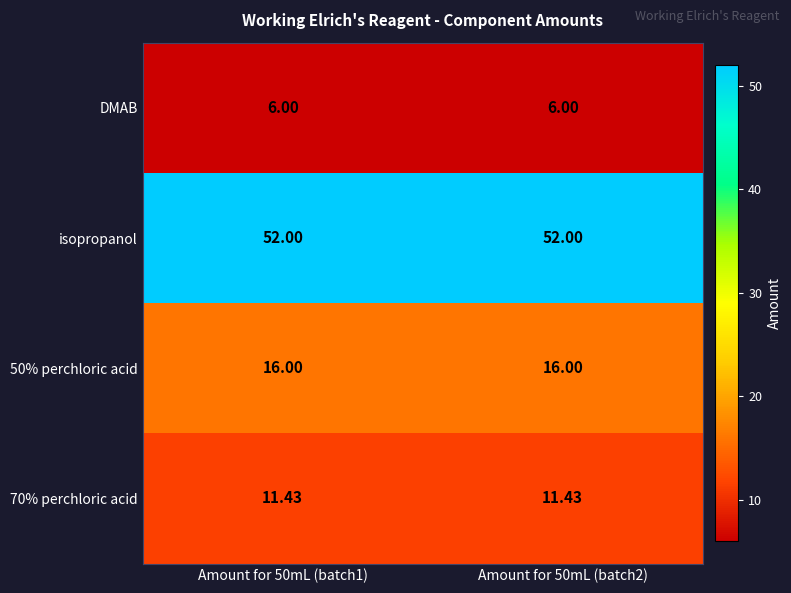

Which series has the largest total across all categories?

isopropanol